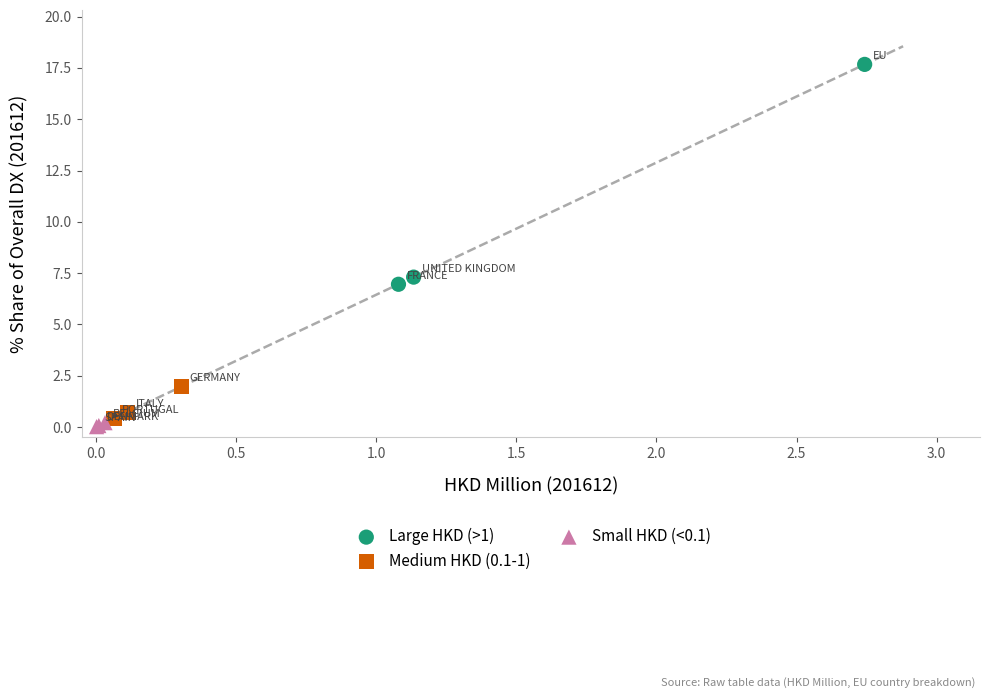

Which series has the largest Y range (max minus min)?

Large HKD (>1)